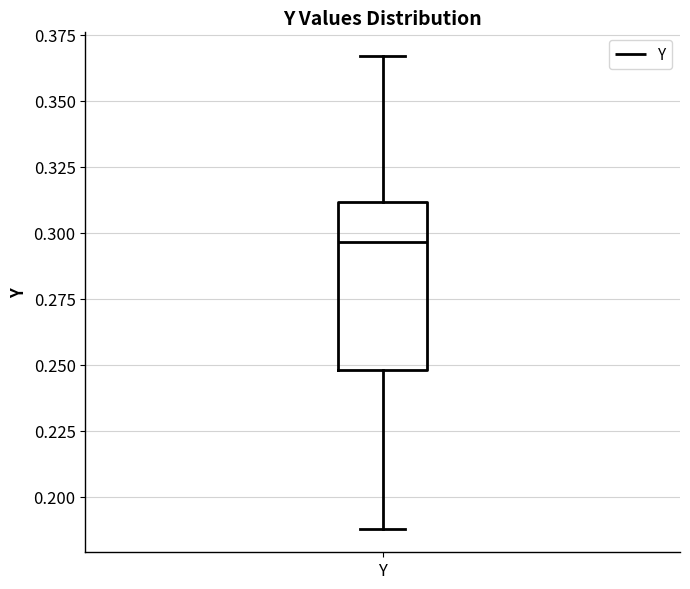

Where does the upper whisker of the box for Y end on the y-axis? The values are not printed on the chart, so give them approximately, as read against the axis.

0.365